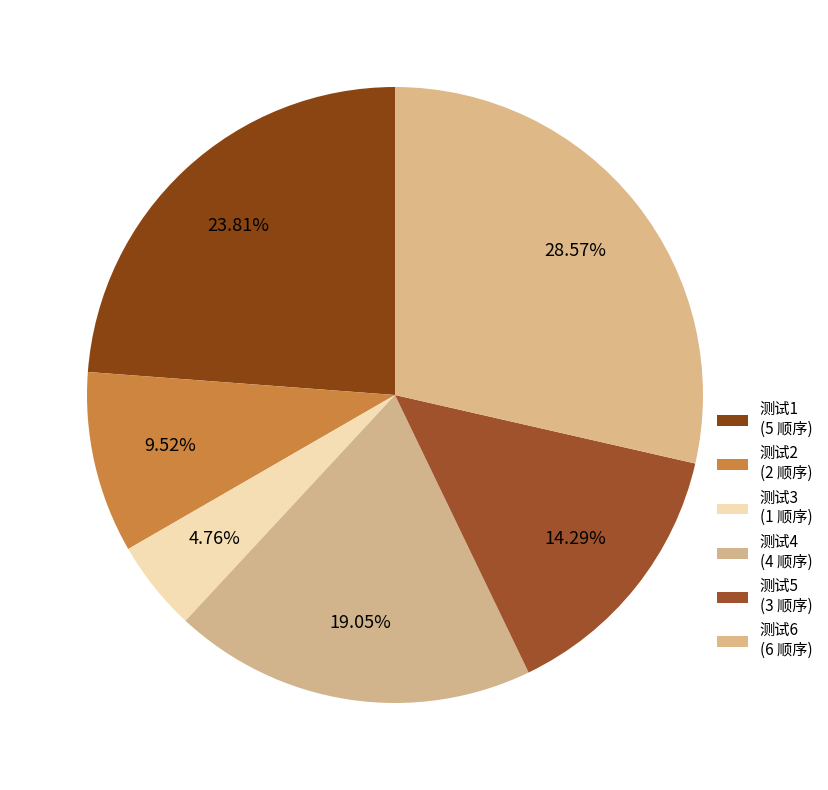

Does any single category account for the majority?

No